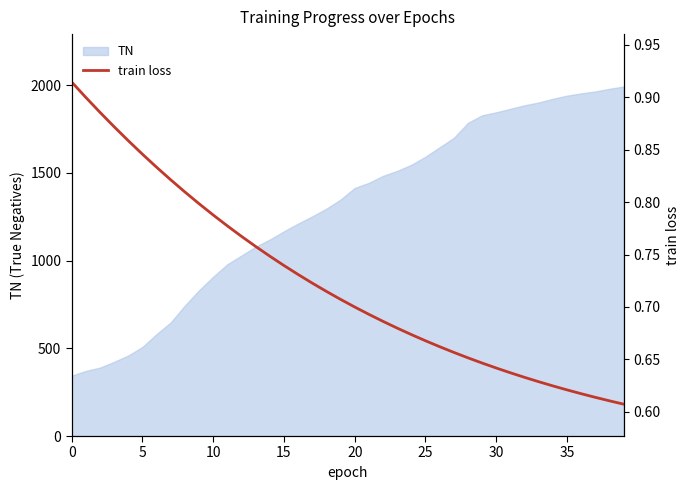

The value at 13 is 1.3. True or false?

False